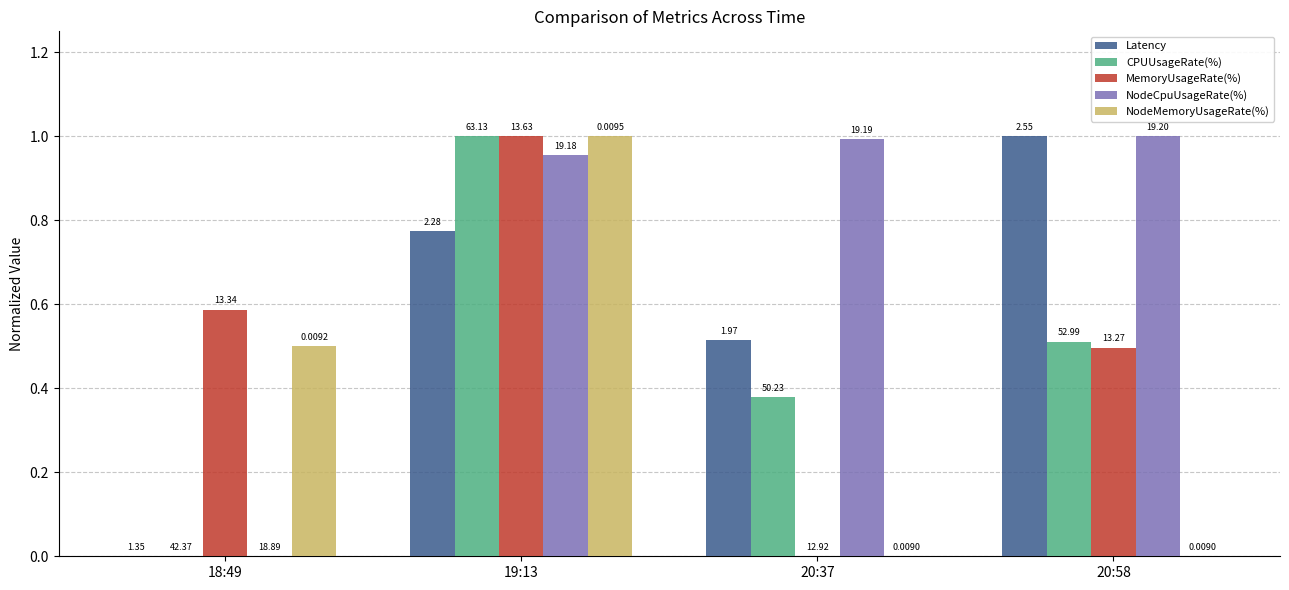

How many groups of bars are there?

4